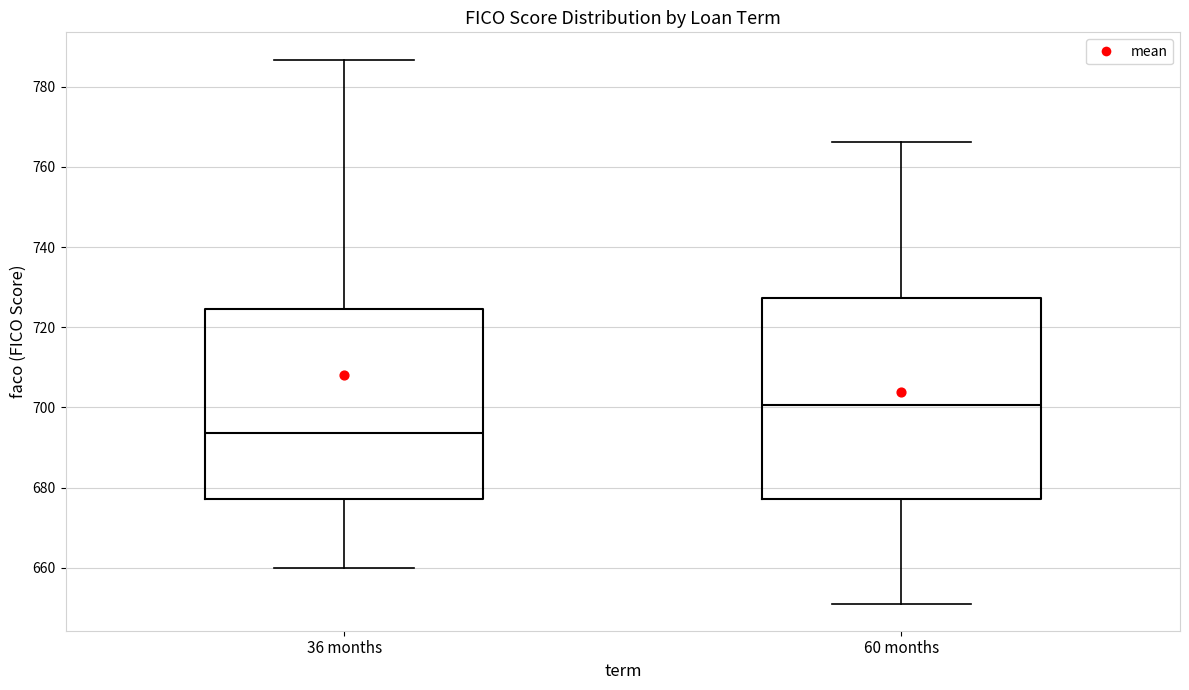

Which box's median line is the highest?

60 months